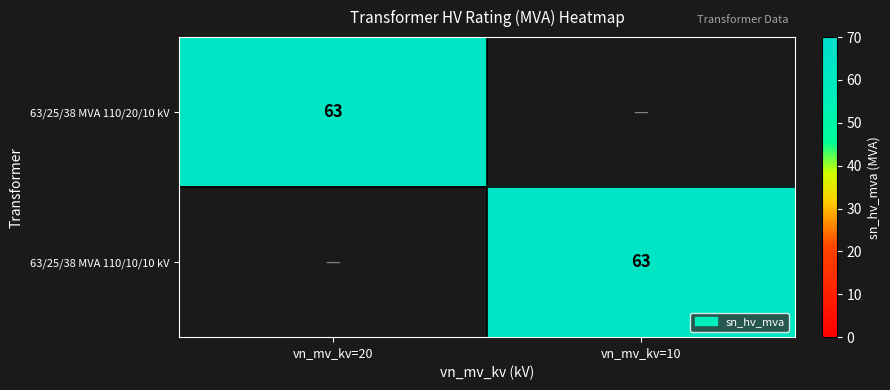

The 63/25/38 MVA 110/10/10 kV series shows 96 at vn_mv_kv=10. True or false?

False